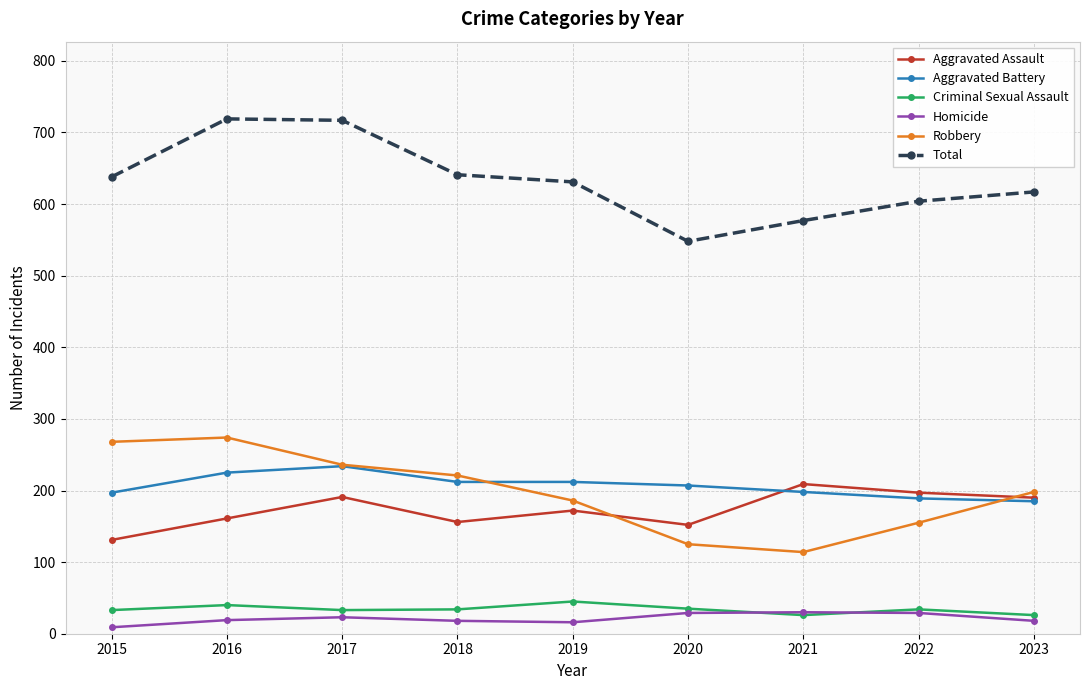

True or false: Total and Criminal Sexual Assault intersect in this chart.

False